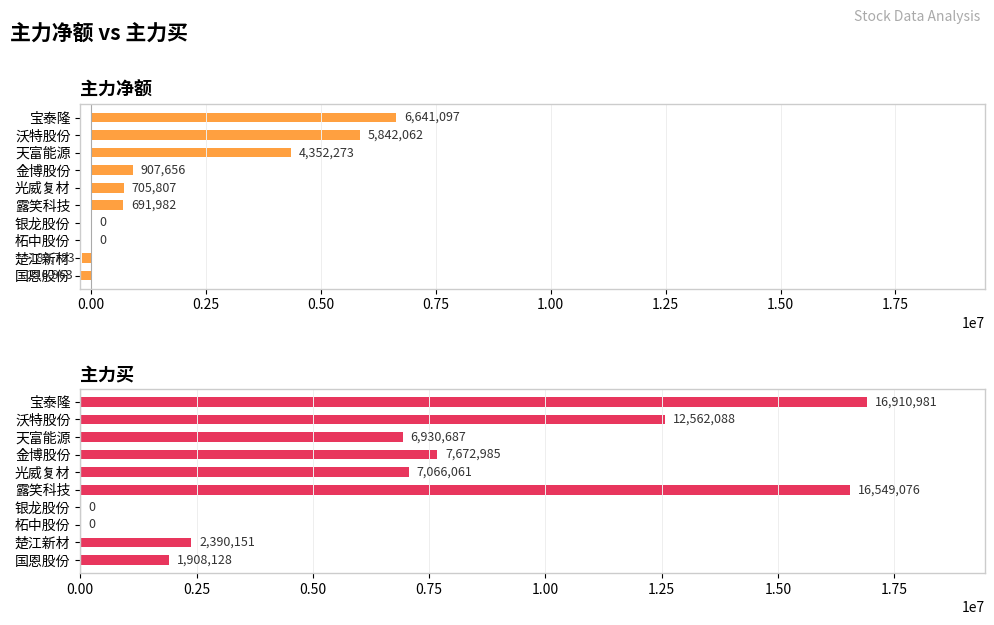

What is the average value of the 主力买 series?

7199016